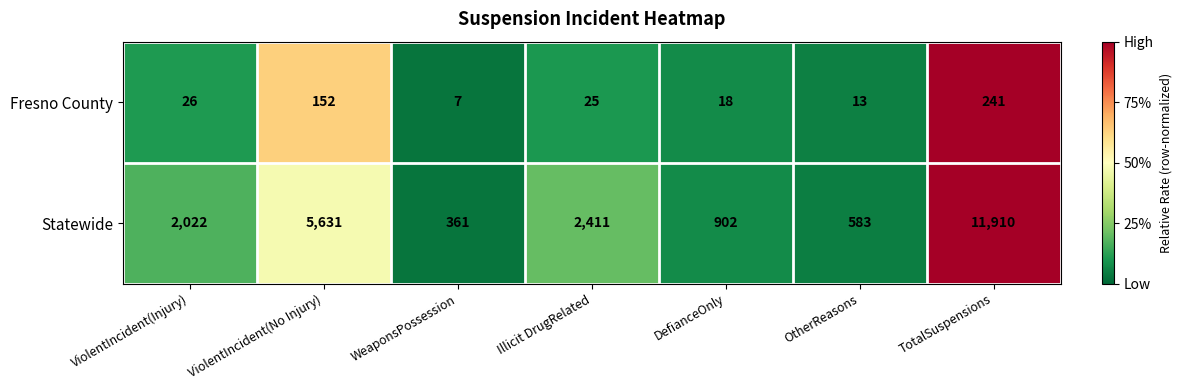

At which label does Fresno County reach its minimum?

WeaponsPossession